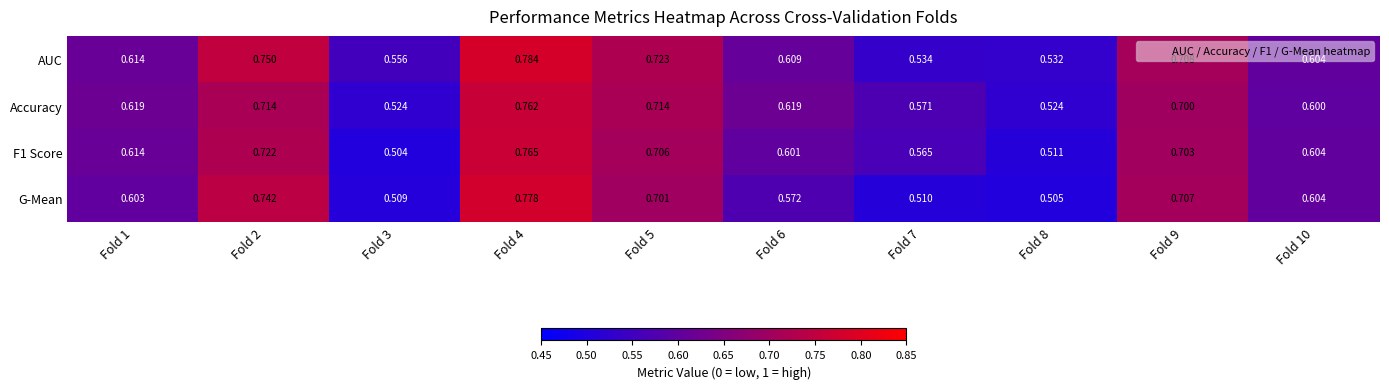

Which series changed the most between Fold 6 and Fold 7?

AUC